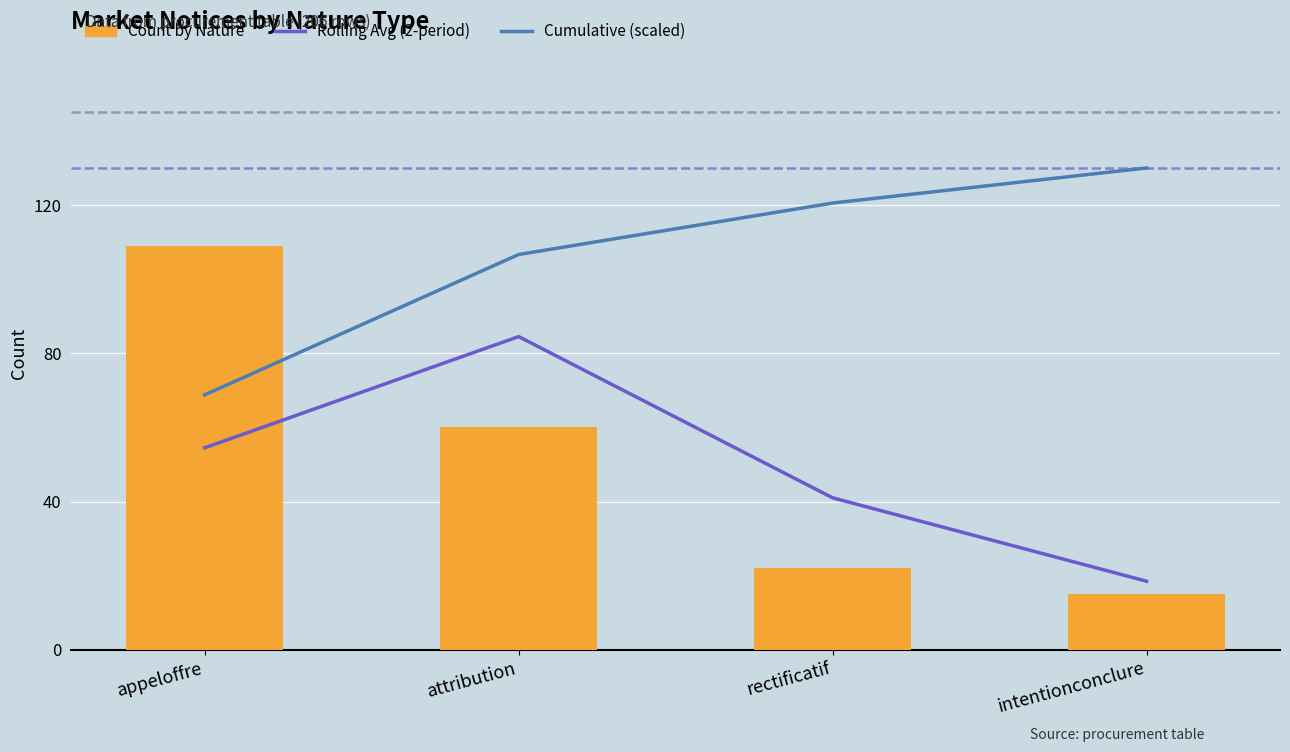

What is the sum of all Count by Nature values?

206.0